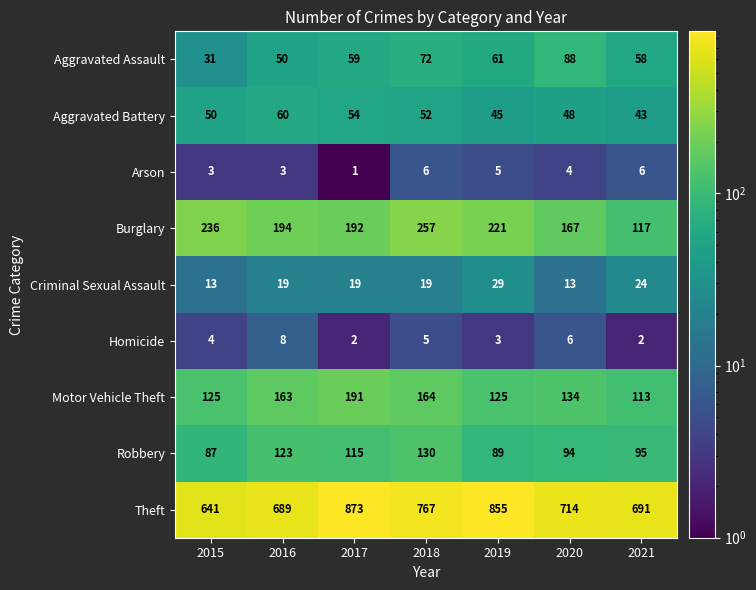

Count the Arson values in the range 3 to 6.

6